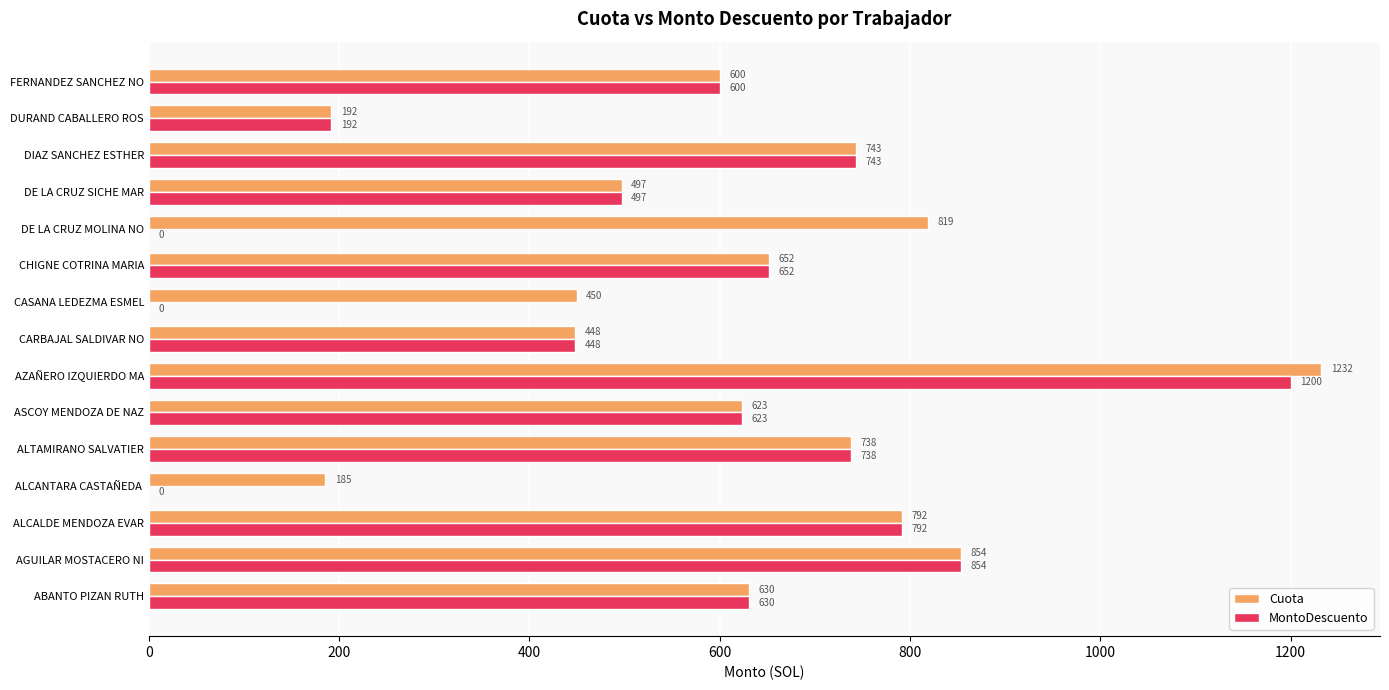

At which category is the sum across all series the highest?

AZAÑERO IZQUIERDO MA